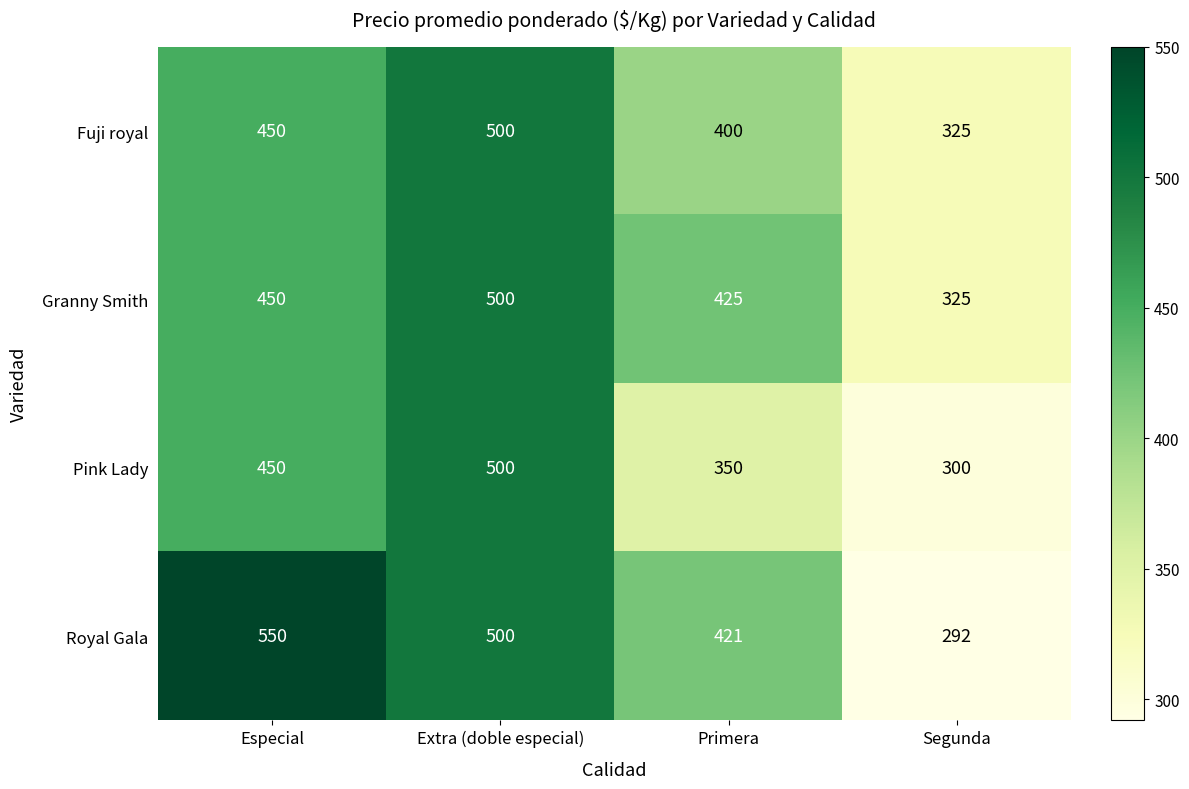

Which label corresponds to the smallest value in the chart?

Segunda